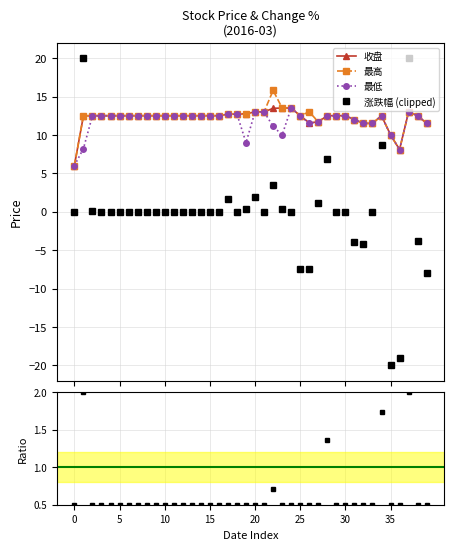

What is the minimum value for 涨跌幅 ratio?

0.5